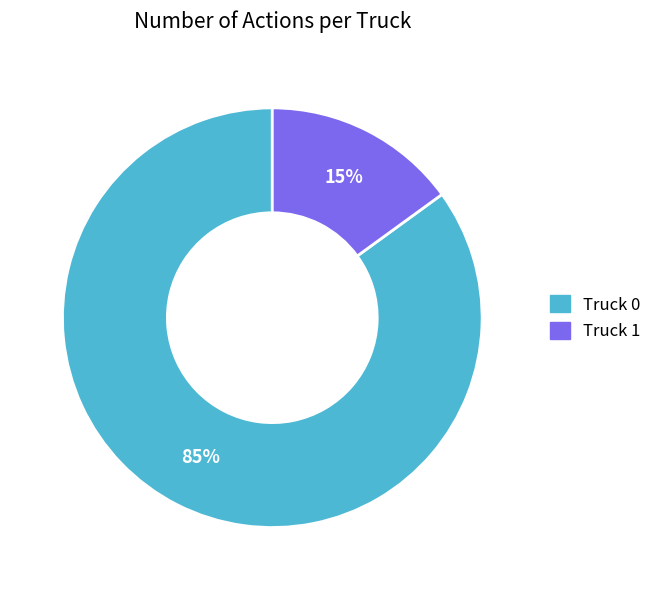

Between Truck 1 and Truck 0, which is larger?

Truck 0